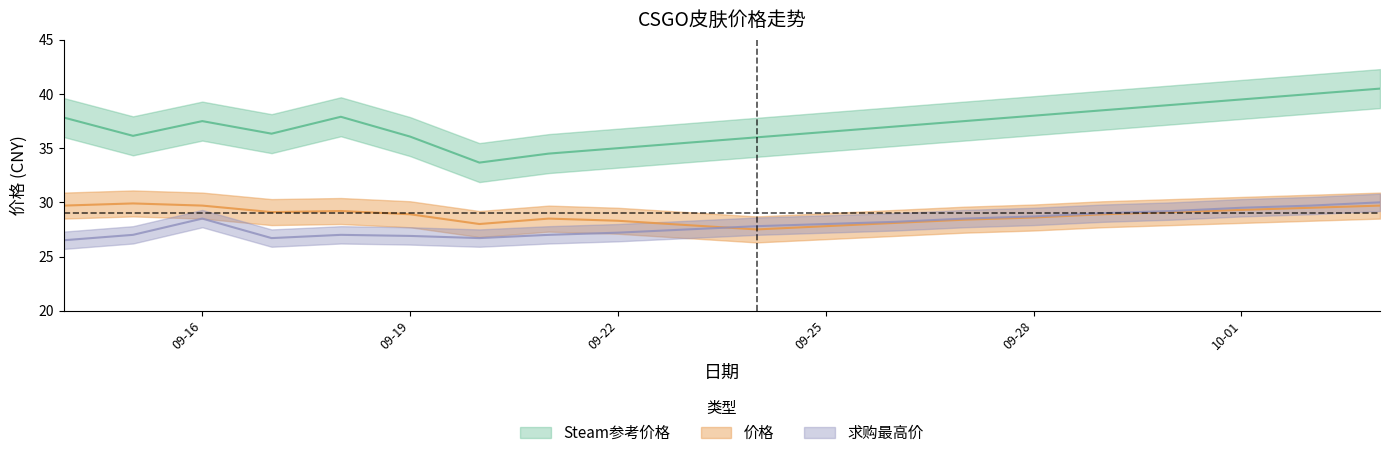

Is the value of Steam参考价格 at 2023-09-17 greater than the value of 价格 at 2023-09-24?

Yes